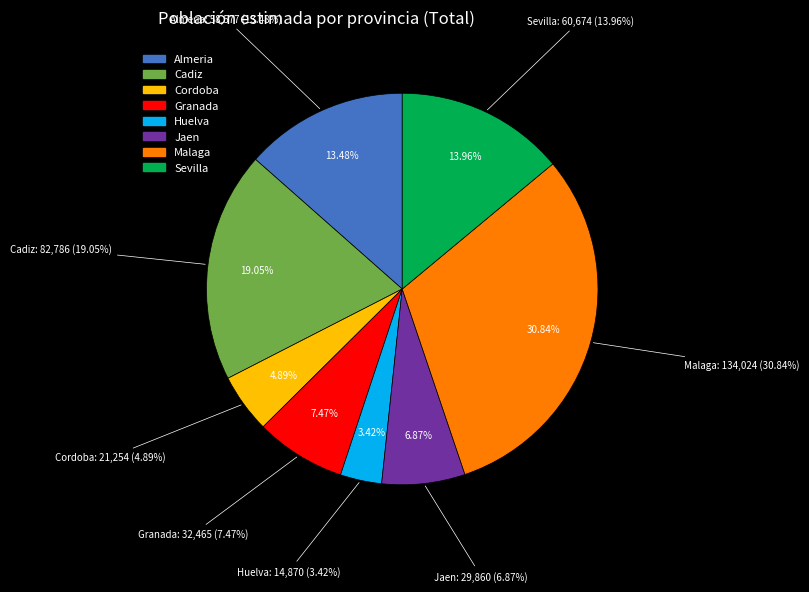

Which slice is the smallest?

Huelva